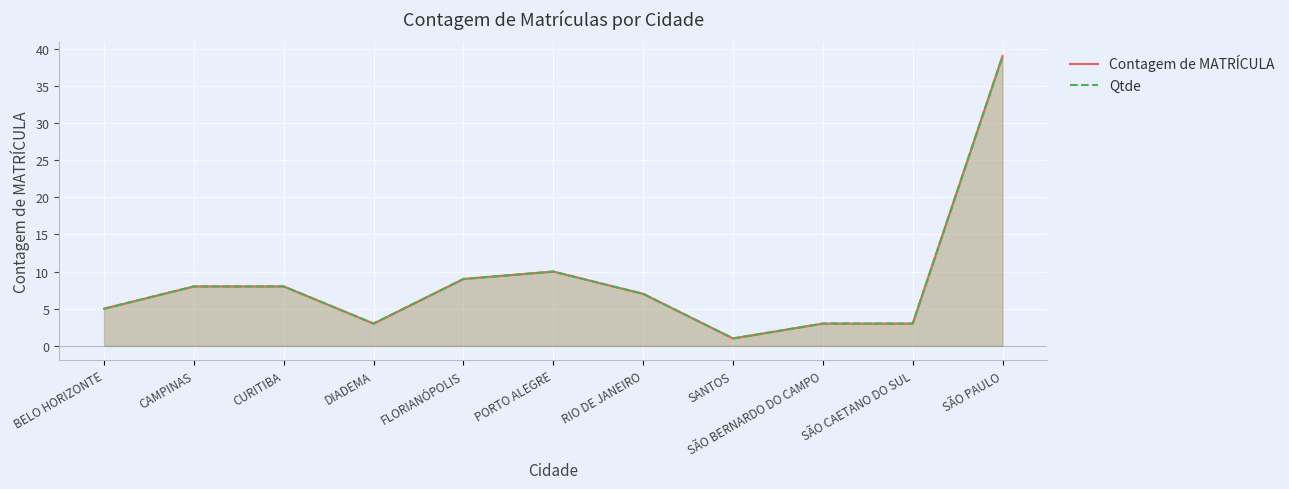

What is the approximate value of Qtde at PORTO ALEGRE, to the nearest 5?

10